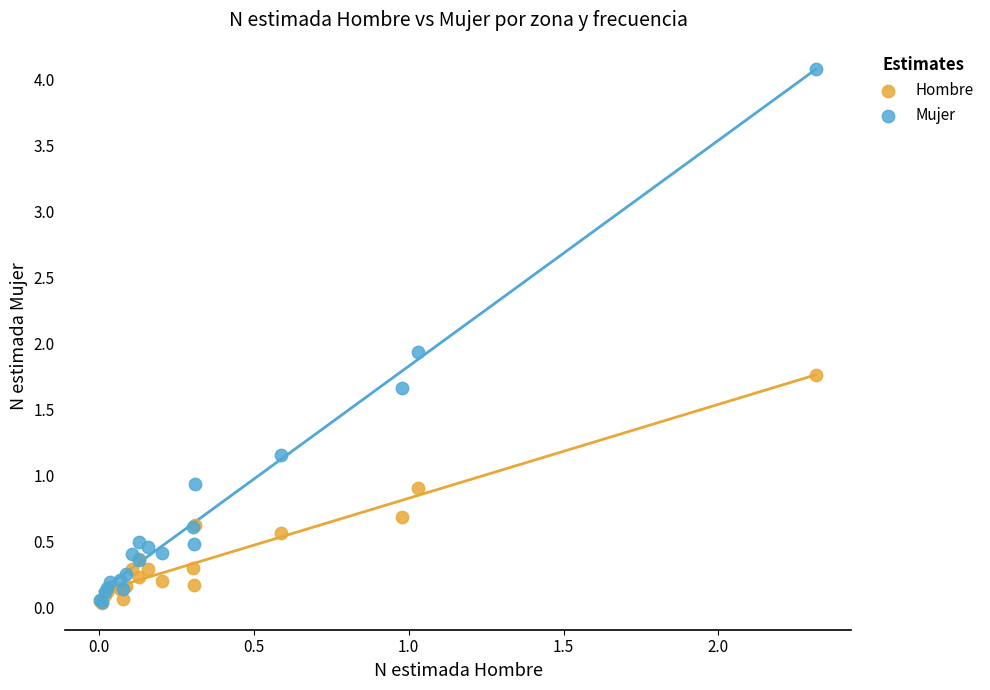

Across all series, what Y value is closest to 2?

1.9